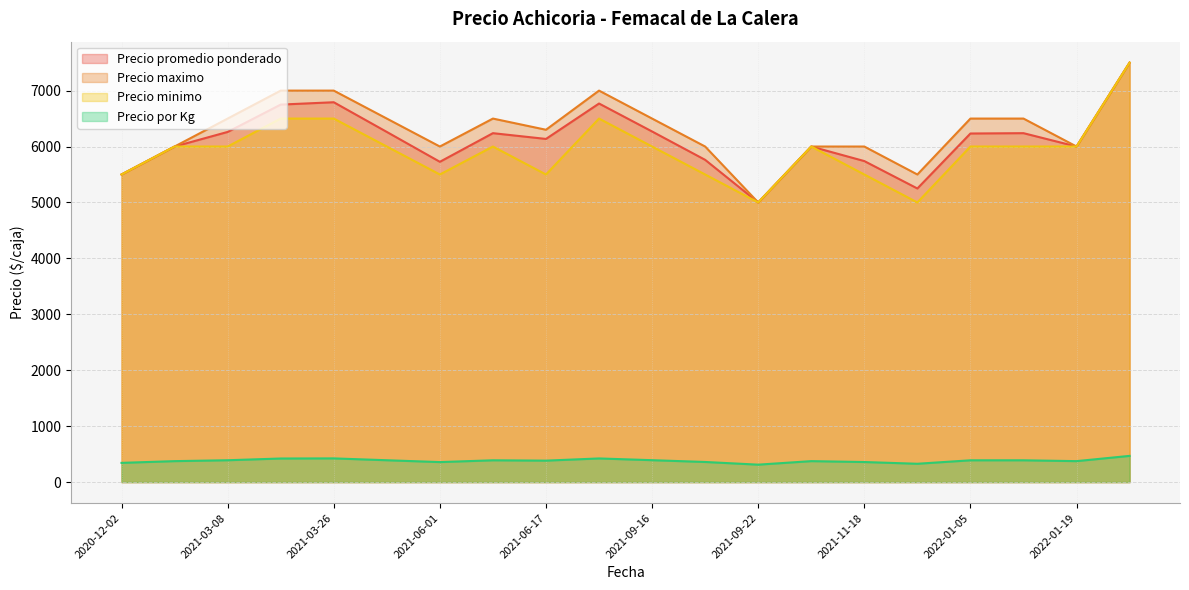

The Precio por Kg series shows 601 at 2021-09-14. True or false?

False